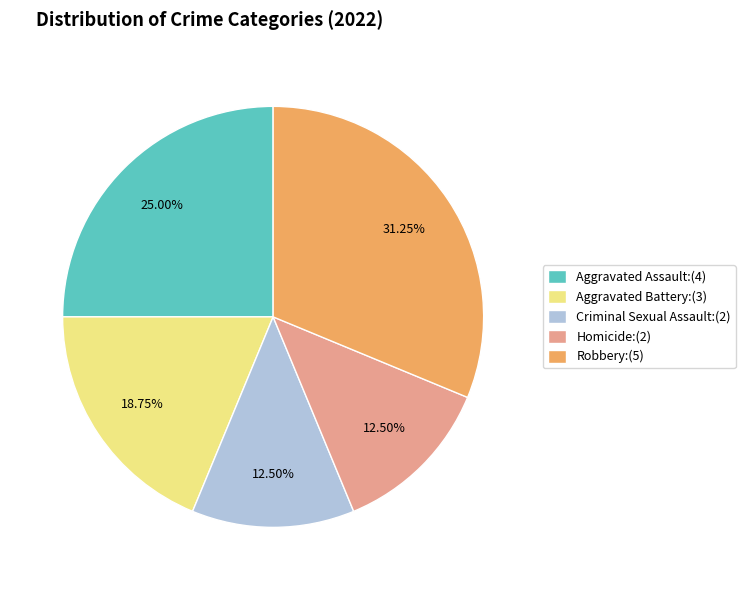

What portion of the pie excludes Criminal Sexual Assault?

87.5%